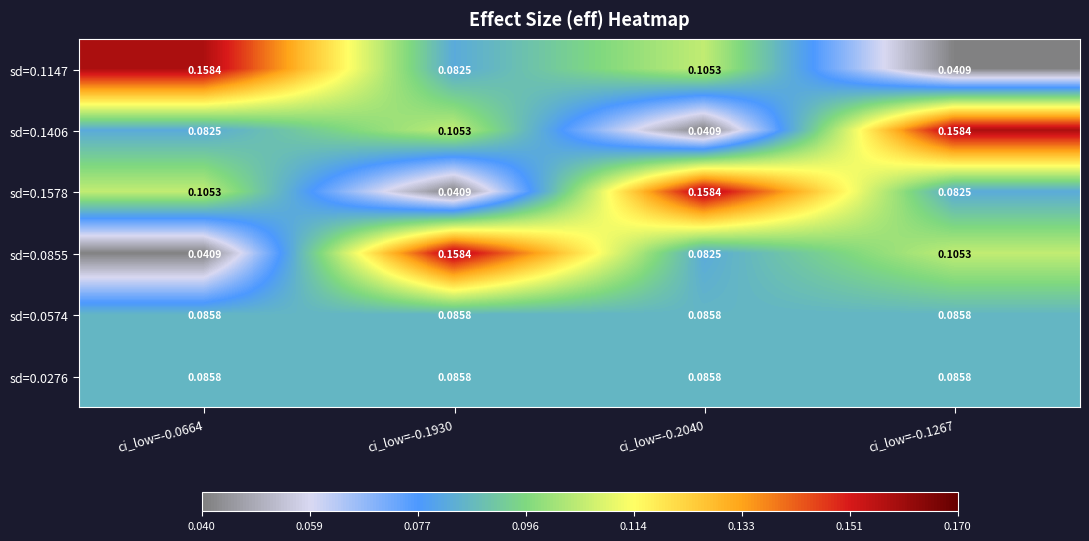

Is the value of sd=0.1147 at ci_low=-0.0664 greater than the value of sd=0.1406 at ci_low=-0.1930?

Yes